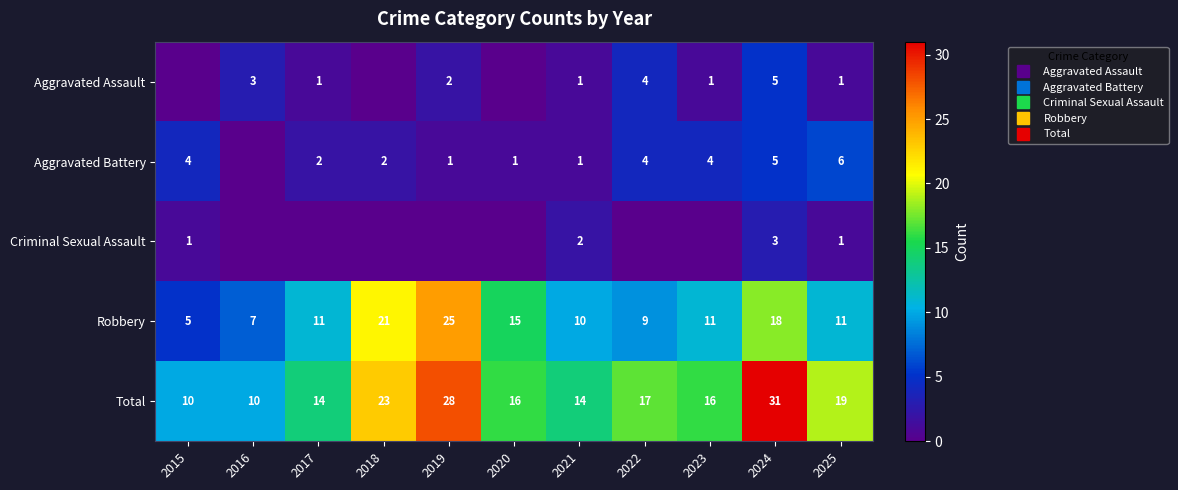

Rank the series at 2015 from lowest to highest value.

Aggravated Assault, Criminal Sexual Assault, Aggravated Battery, Robbery, Total